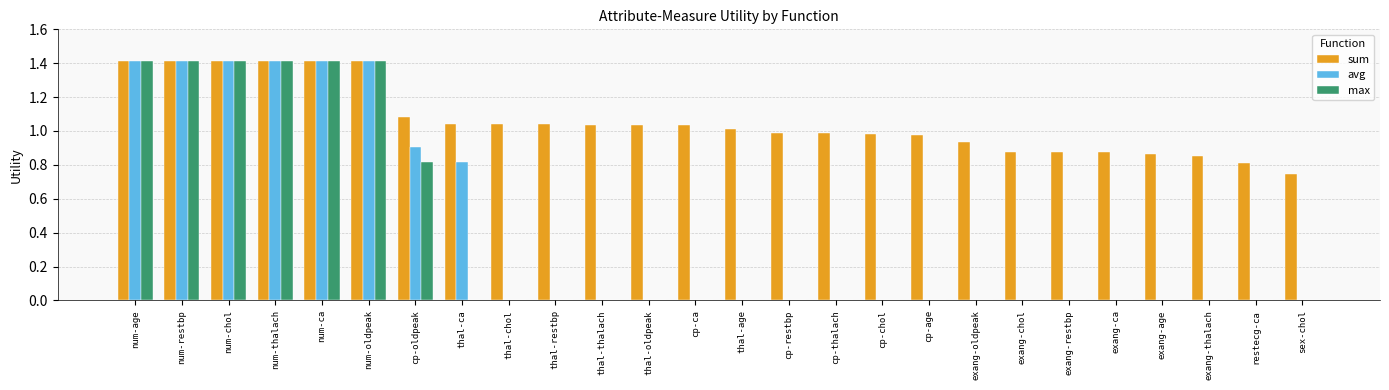

What is the approximate value of sum at cp-oldpeak?

1.1